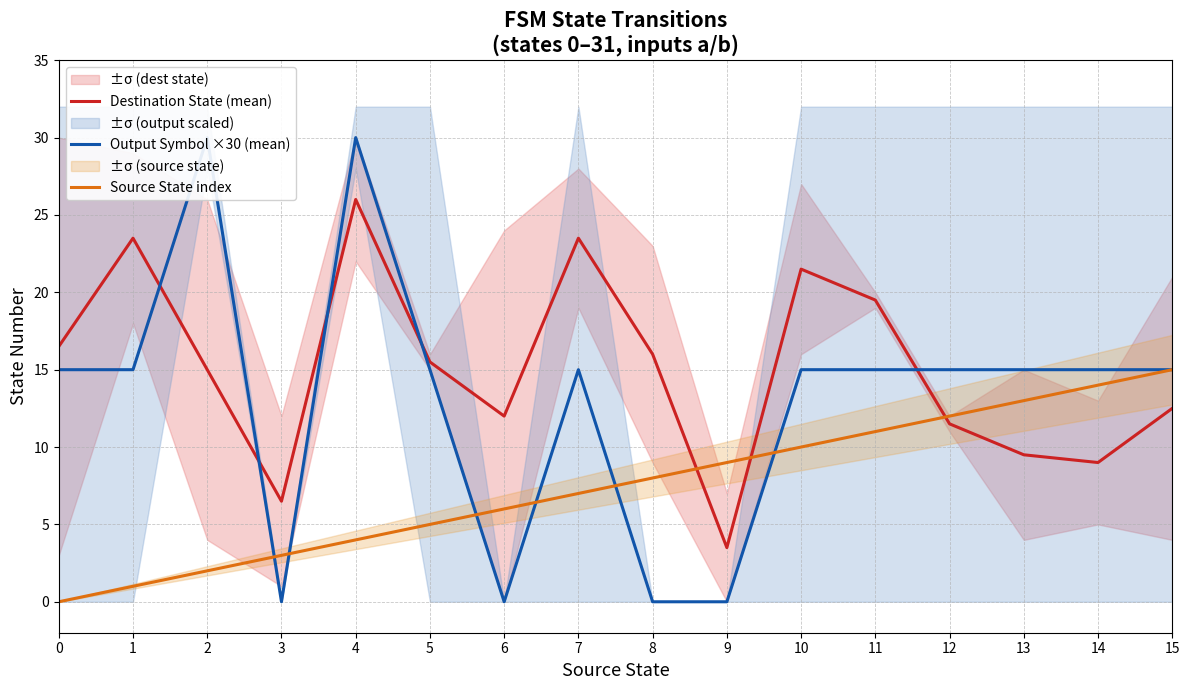

Is the value of Source State index at 6 greater than the value of Output Symbol ×30 (mean) at 12?

No